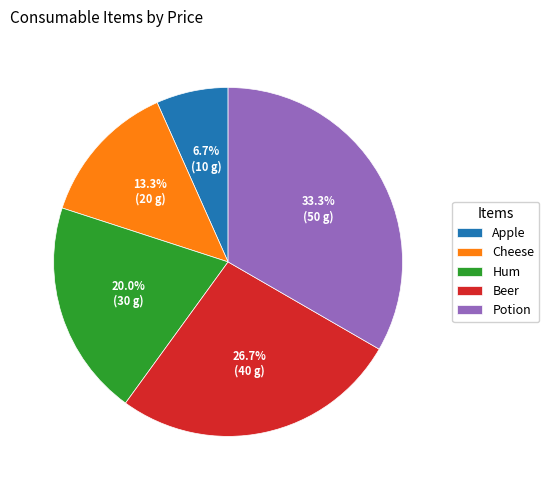

Does Cheese represent more than half of the total?

No